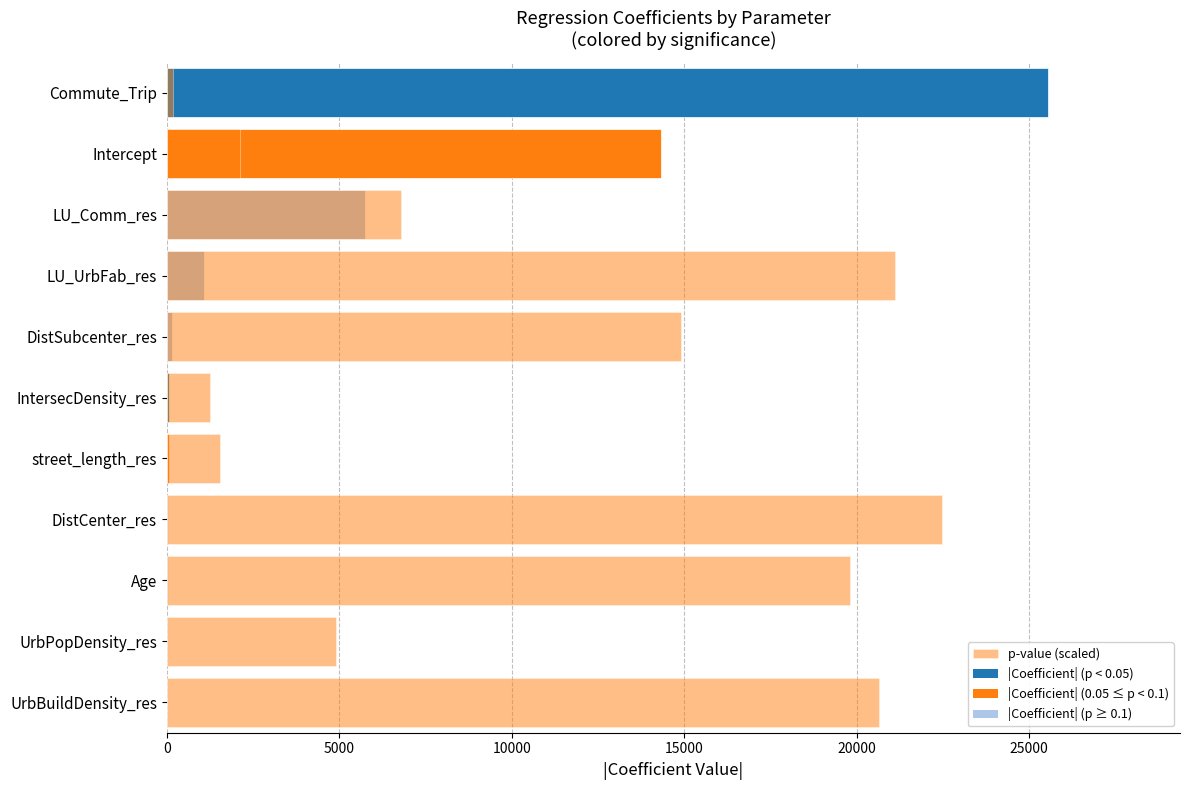

How many data points are less than 6787?

5